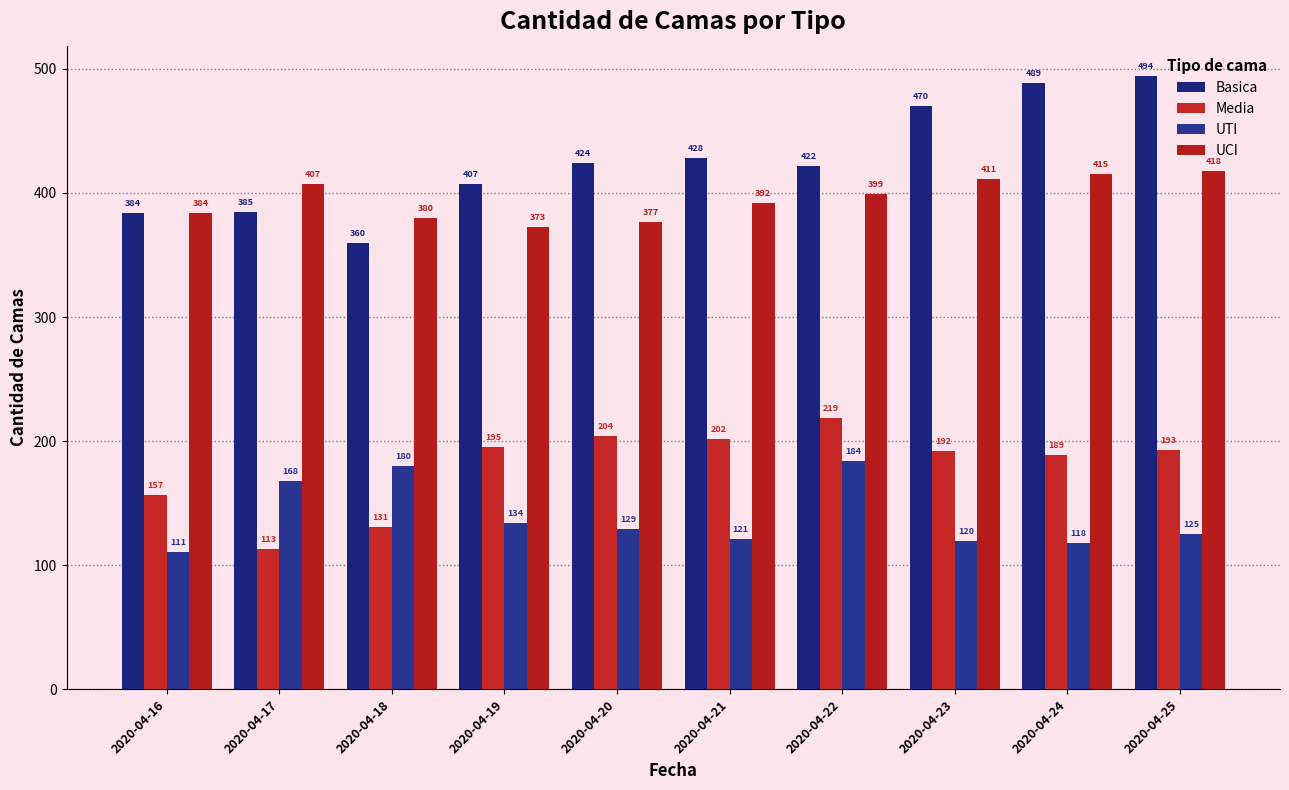

What is the minimum value shown in the chart?

111